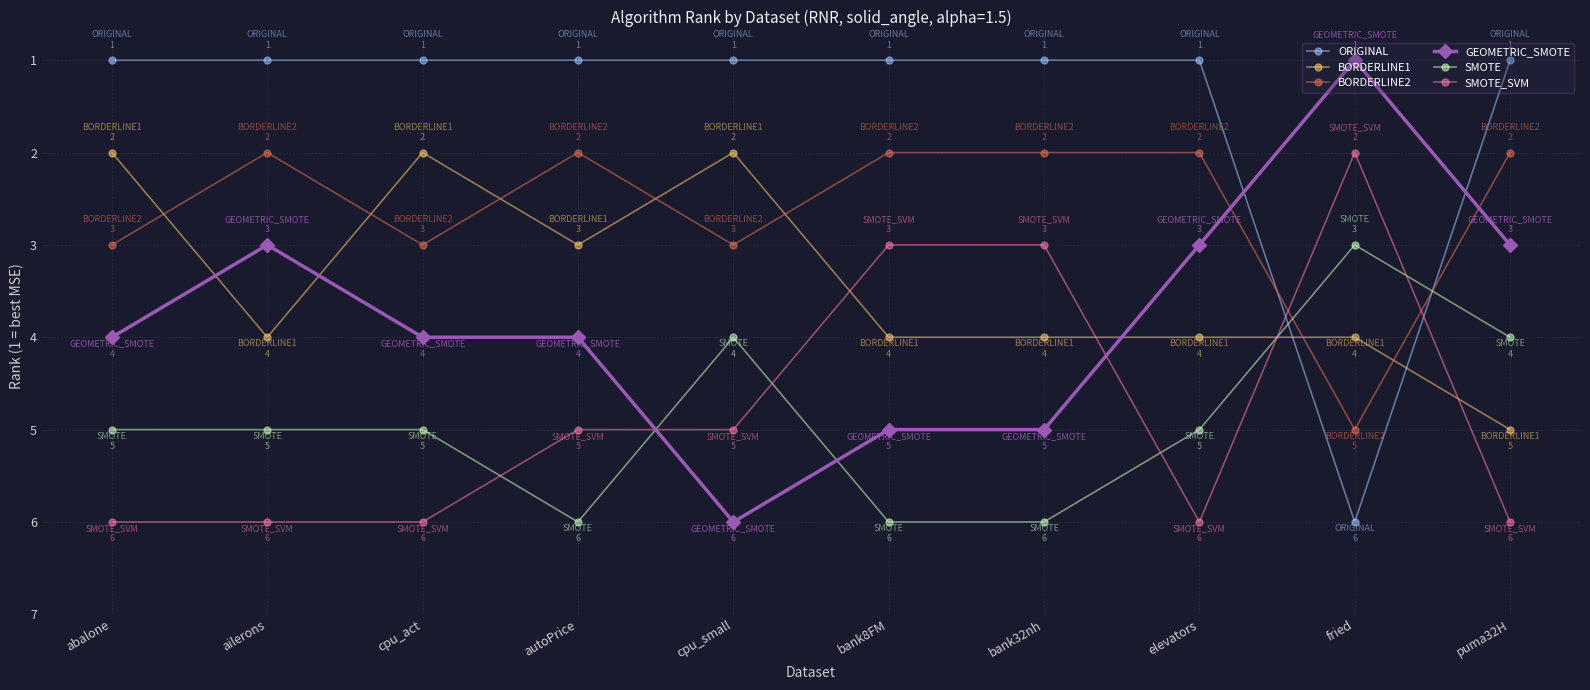

Reading left to right, transcribe all the data shown in this chart.

ORIGINAL: abalone=1	ailerons=1	cpu_act=1	autoPrice=1	cpu_small=1	bank8FM=1	bank32nh=1	elevators=1	fried=6	puma32H=1
BORDERLINE1: abalone=2	ailerons=4	cpu_act=2	autoPrice=3	cpu_small=2	bank8FM=4	bank32nh=4	elevators=4	fried=4	puma32H=5
BORDERLINE2: abalone=3	ailerons=2	cpu_act=3	autoPrice=2	cpu_small=3	bank8FM=2	bank32nh=2	elevators=2	fried=5	puma32H=2
GEOMETRIC_SMOTE: abalone=4	ailerons=3	cpu_act=4	autoPrice=4	cpu_small=6	bank8FM=5	bank32nh=5	elevators=3	fried=1	puma32H=3
SMOTE: abalone=5	ailerons=5	cpu_act=5	autoPrice=6	cpu_small=4	bank8FM=6	bank32nh=6	elevators=5	fried=3	puma32H=4
SMOTE_SVM: abalone=6	ailerons=6	cpu_act=6	autoPrice=5	cpu_small=5	bank8FM=3	bank32nh=3	elevators=6	fried=2	puma32H=6